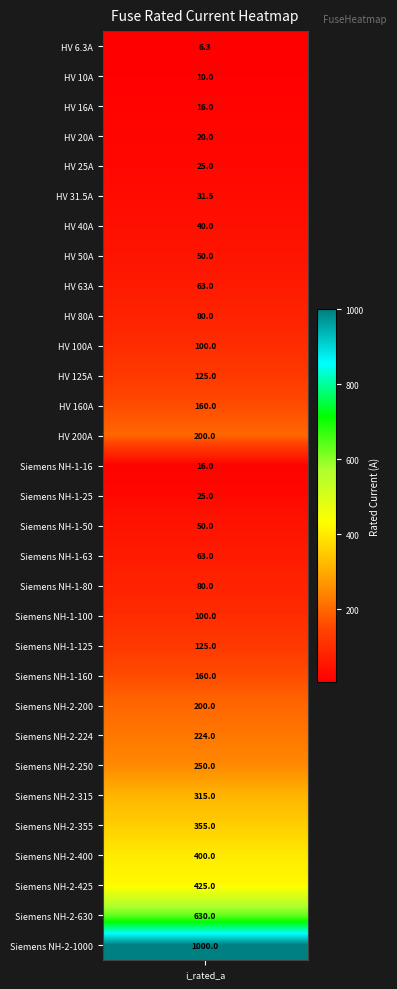

What is the ratio of the value at 2 to the value at 12?

0.1